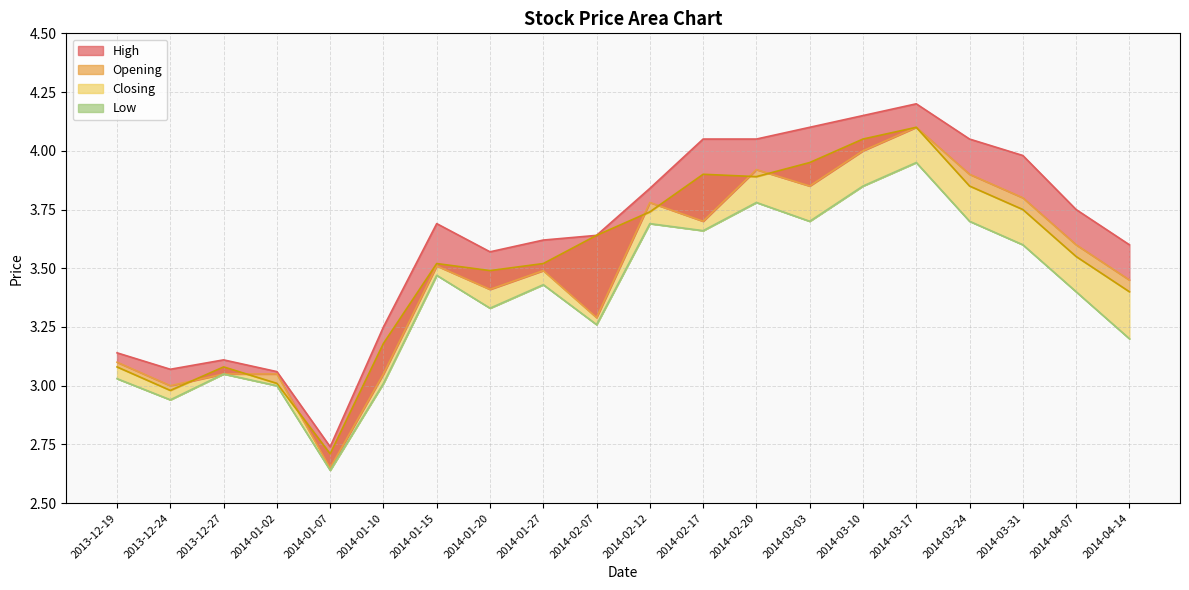

What position from the right is 2014-03-31?

3